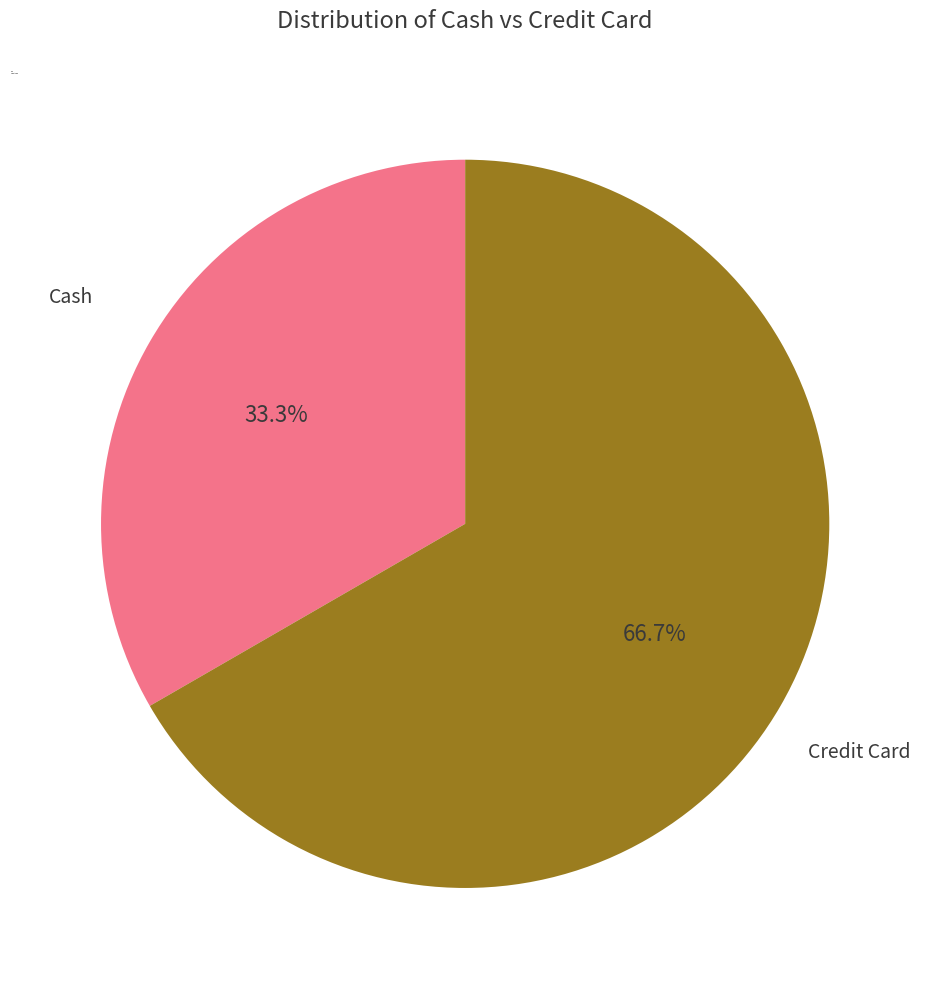

Is the sum of Cash and Credit Card greater than half?

Yes